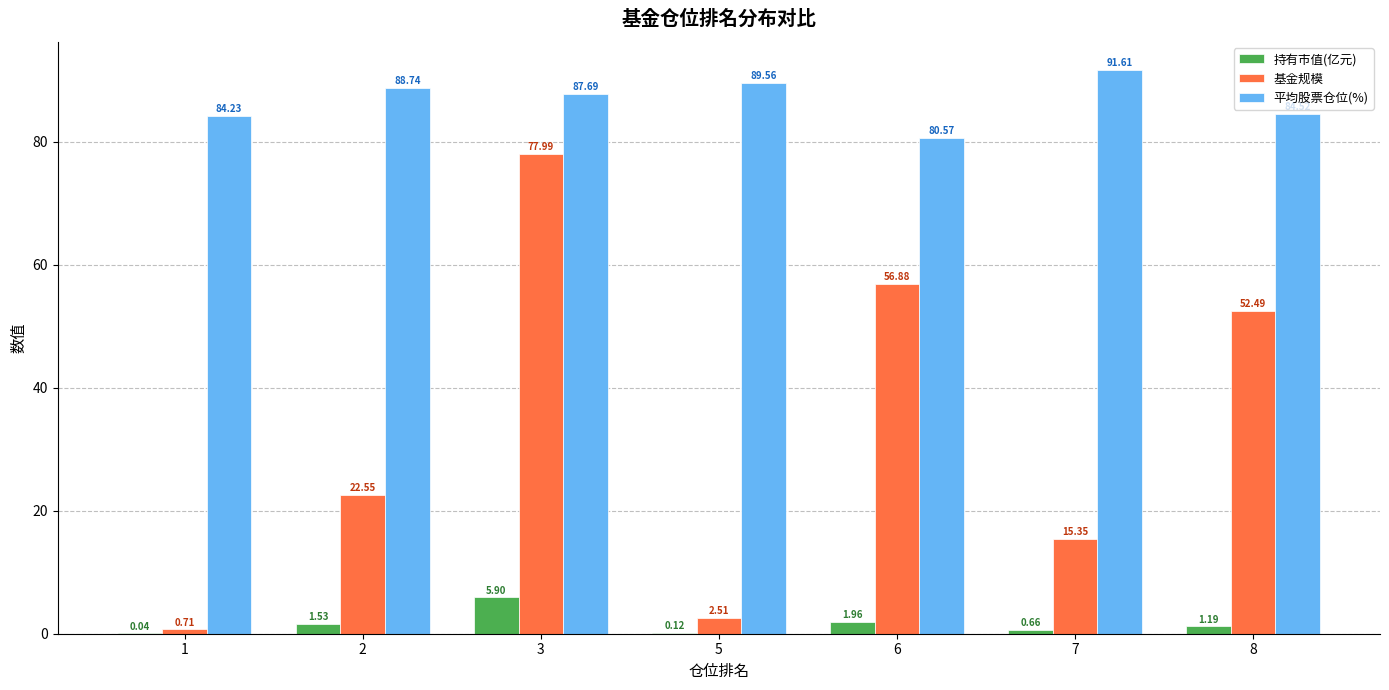

Does the chart contain stacked bars?

No